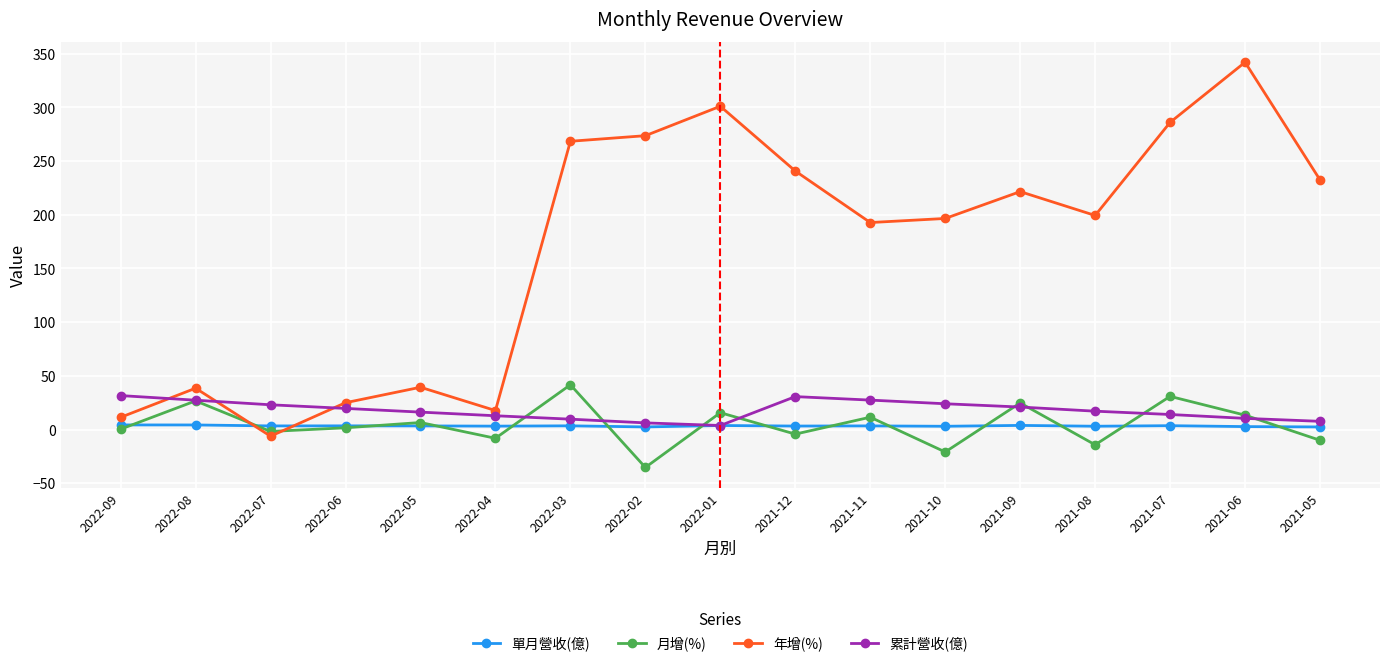

How many intersections are there between 年增(%) and 單月營收(億)?

2